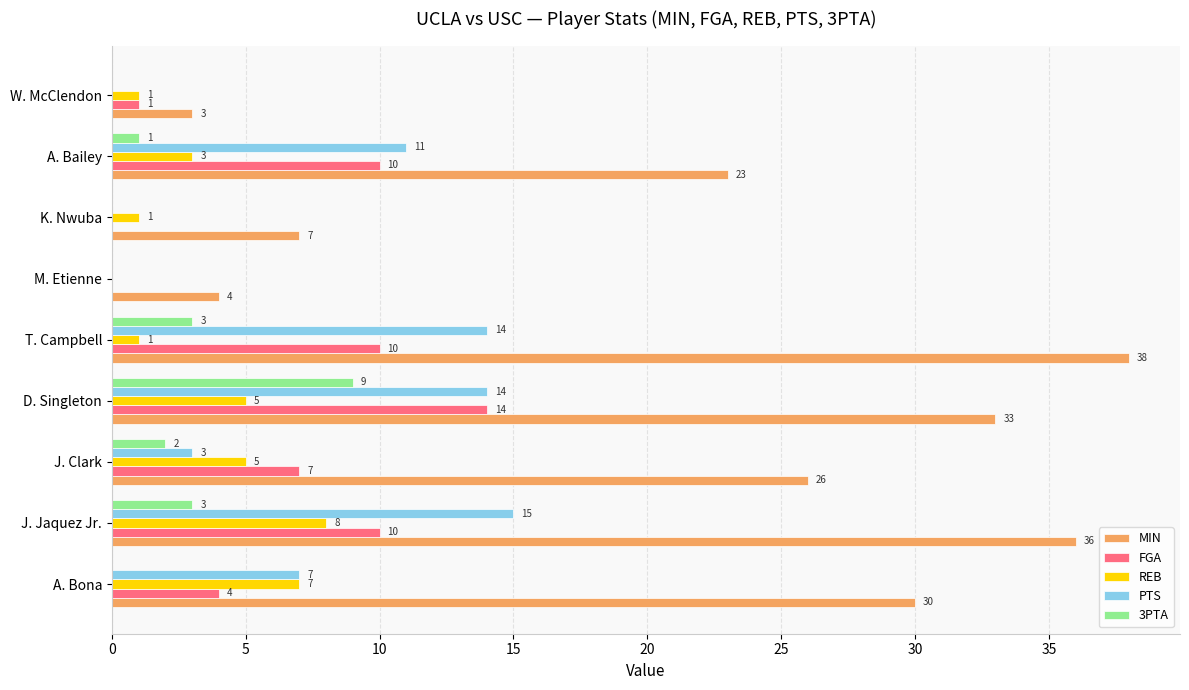

What value does the 3PTA series have at J. Jaquez Jr.?

3